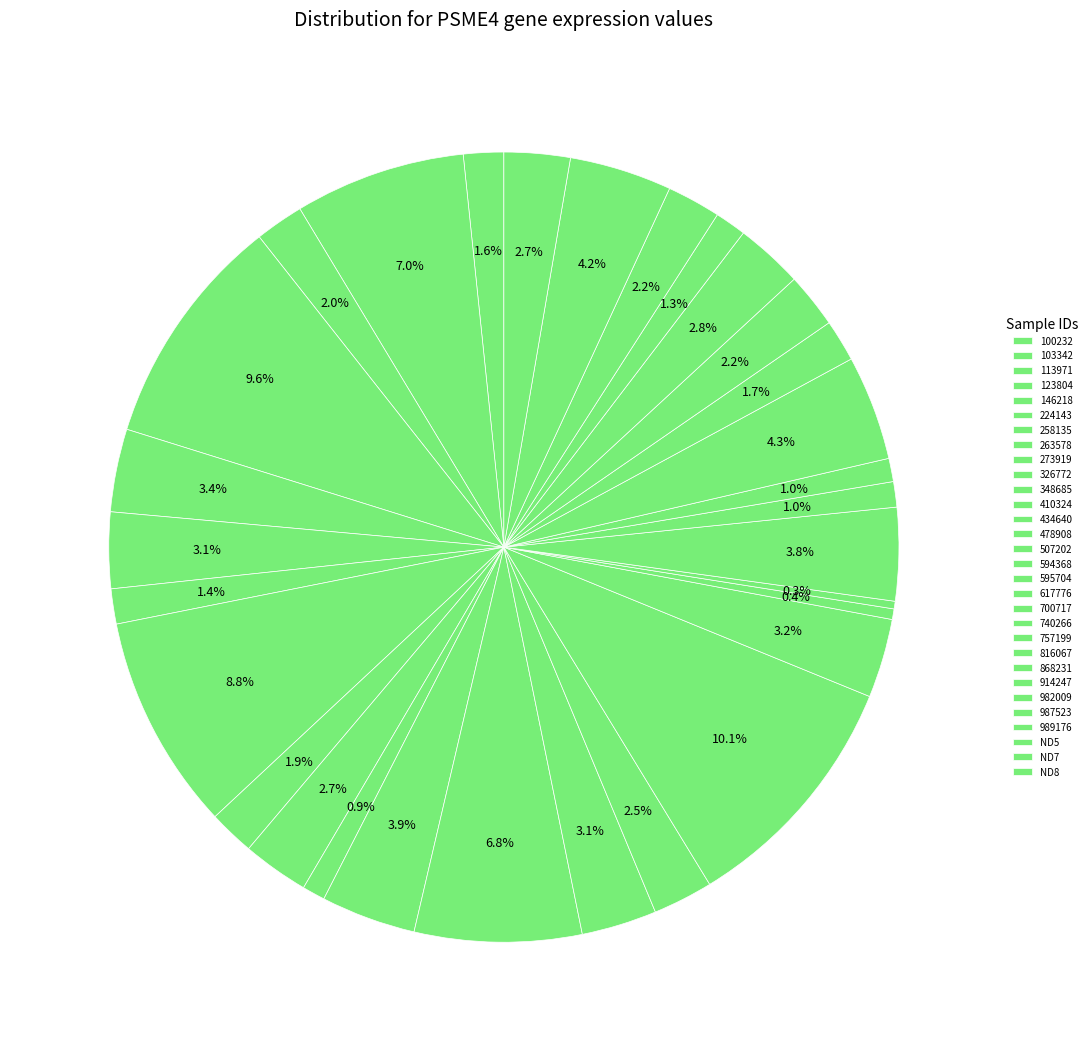

To the nearest percent, what portion does 594368 represent?

10%